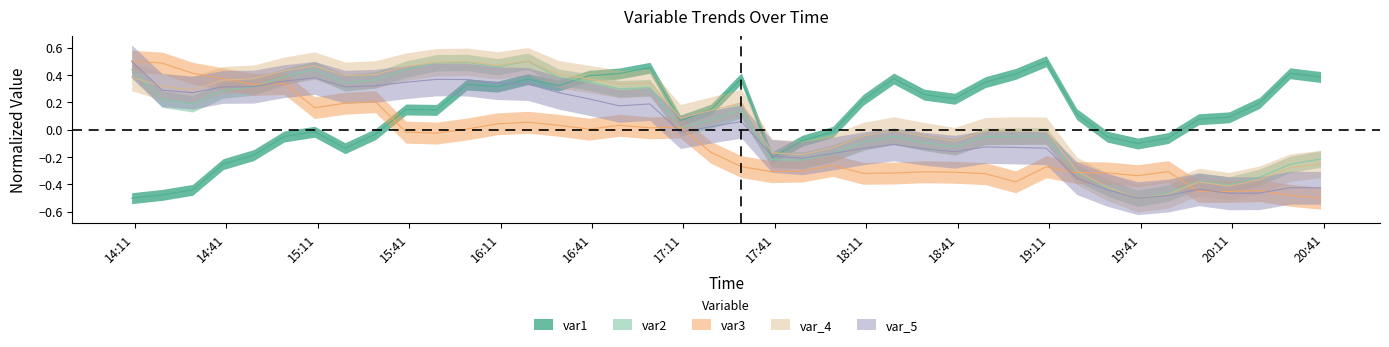

How many interior local peaks does the var2 series have?

8